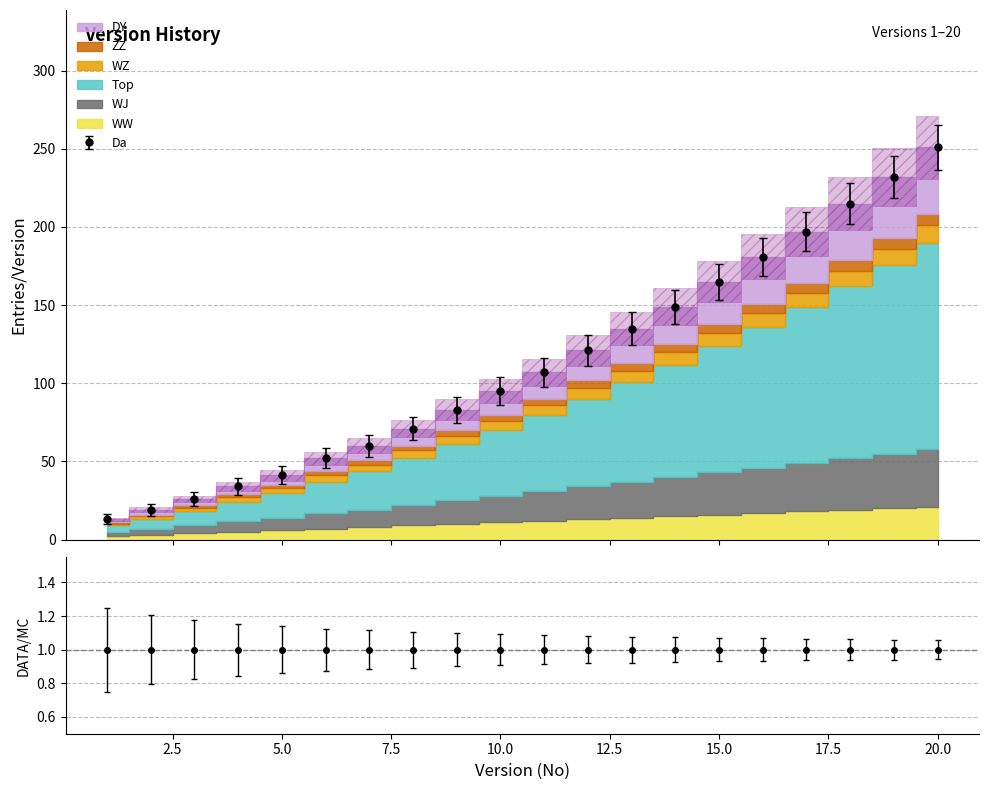

True or false: WW has a value of 193.1 at 16.

True